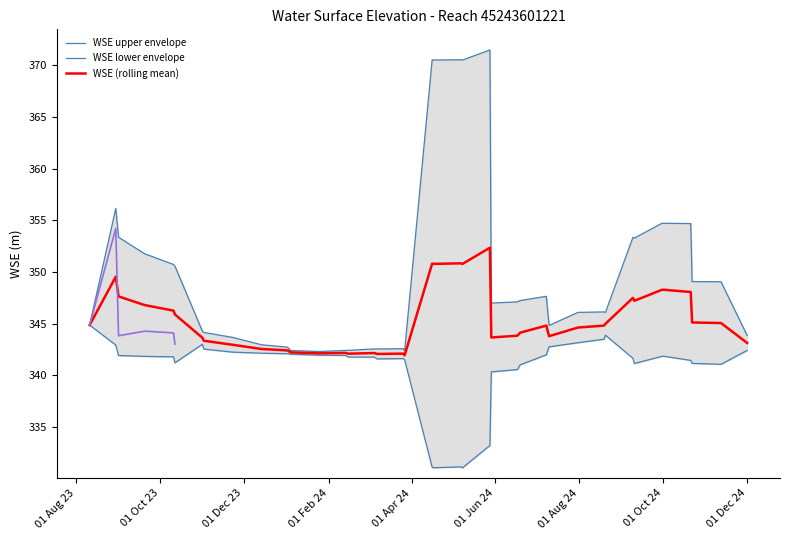

Does the chart have visible grid lines?

No